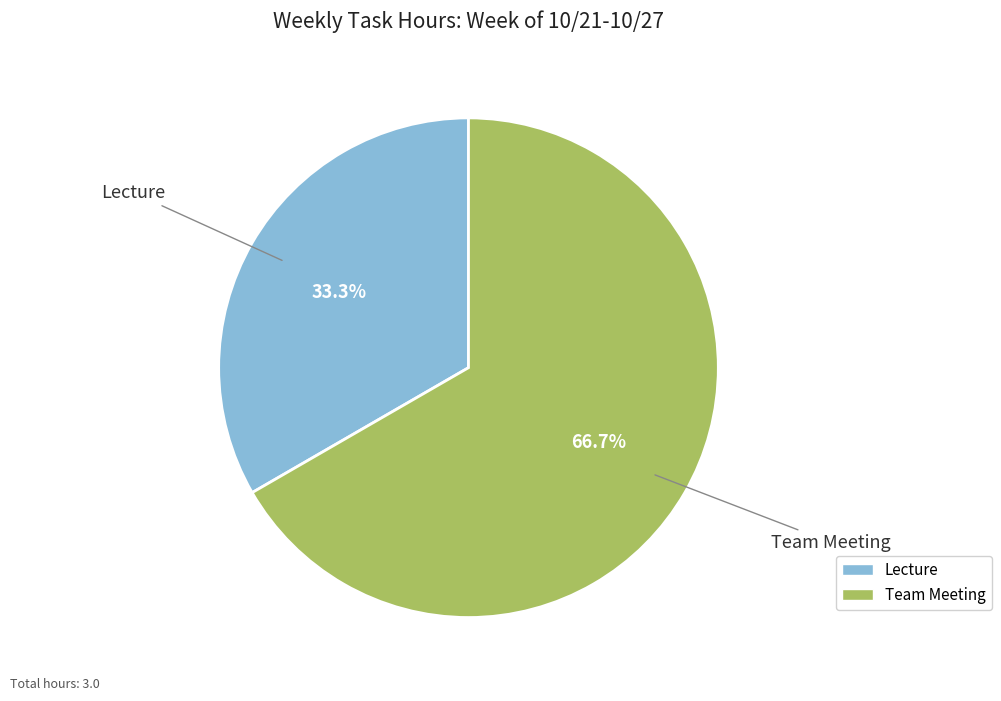

Is there any slice that represents more than half of the pie?

Yes